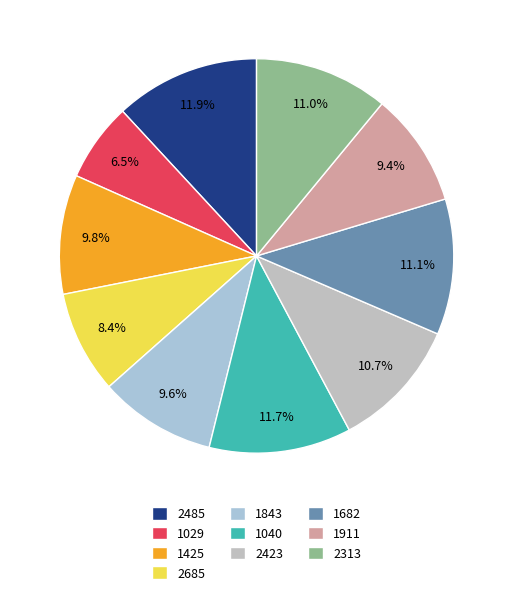

Which has a higher value, 2423 or 1040?

1040